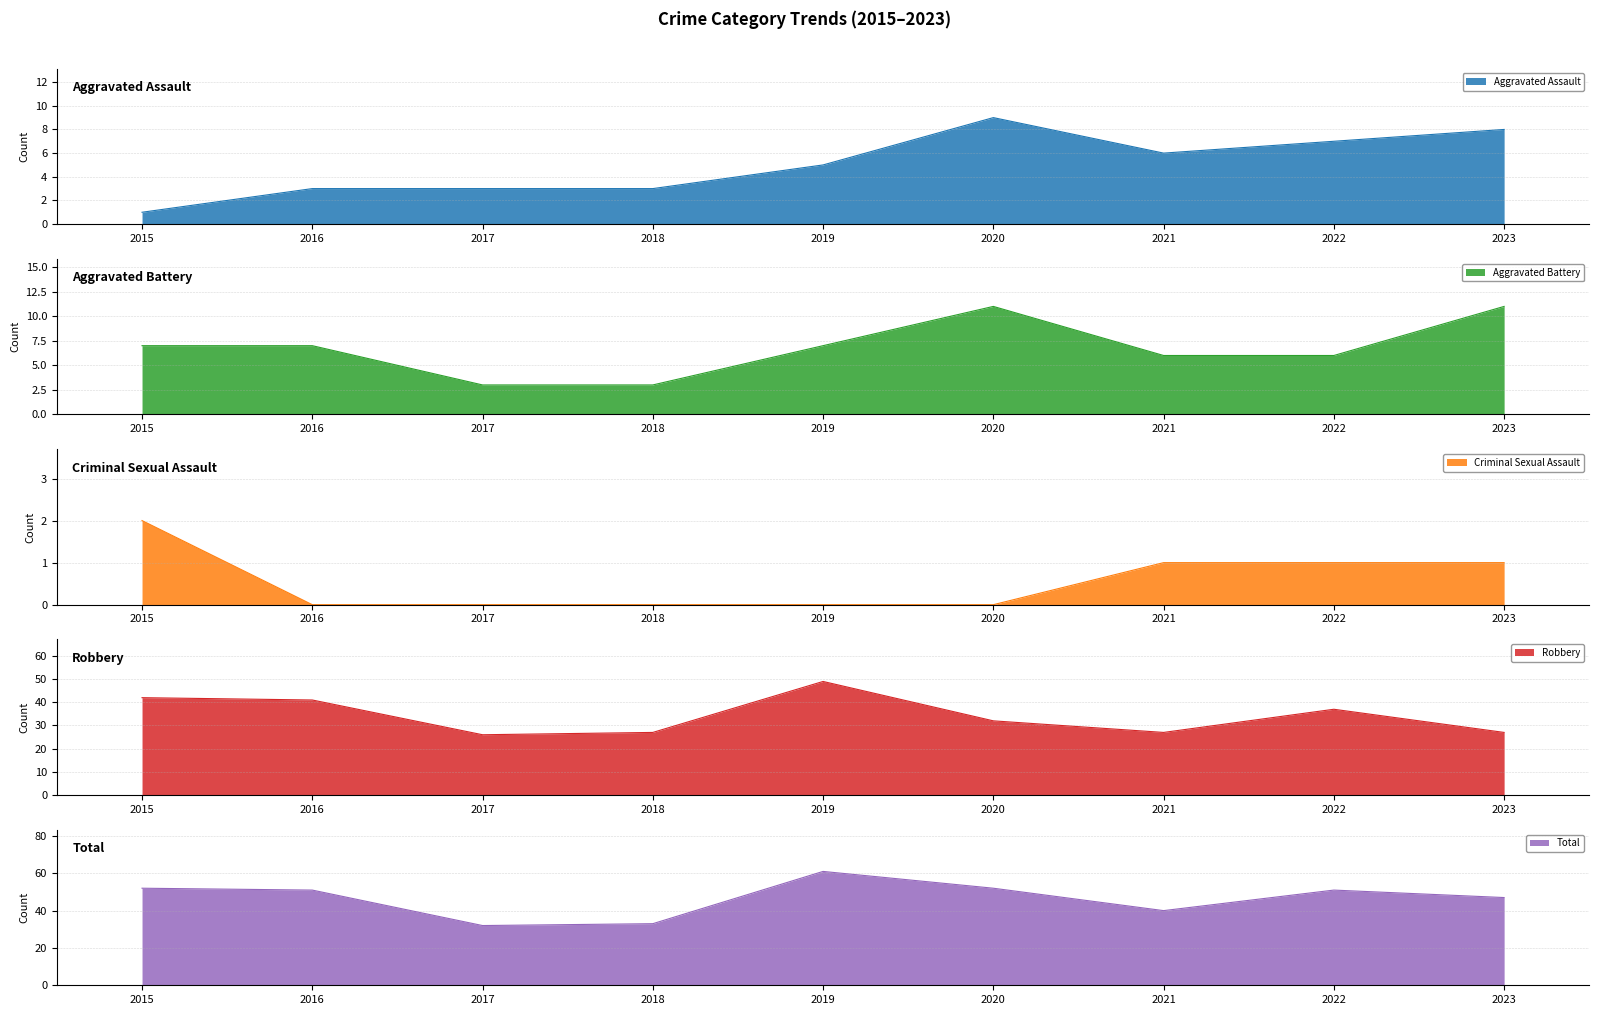

True or false: Total has a value of 61 at 2019.

True